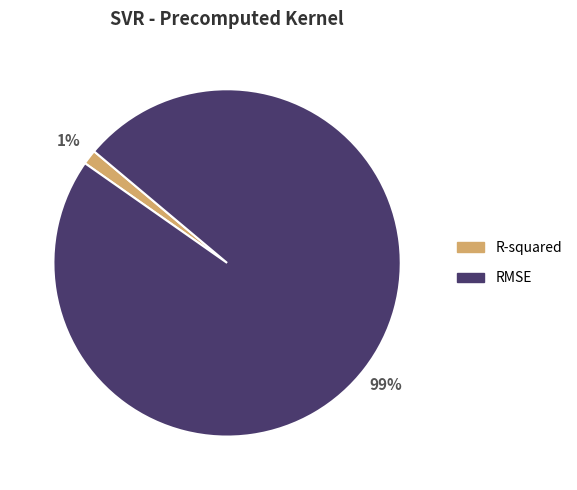

How many segments does this pie chart have?

2